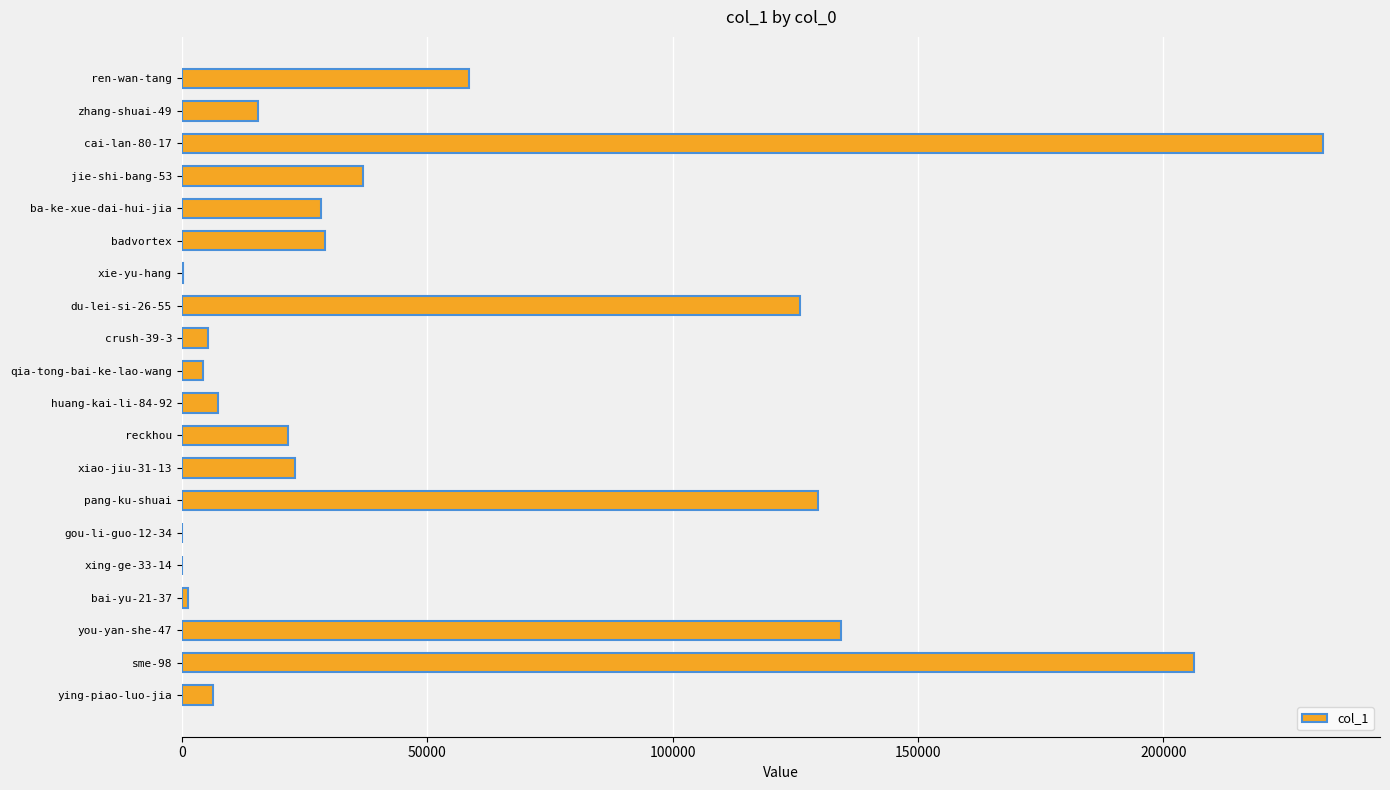

Where is the data nearest to the value 116252?

du-lei-si-26-55